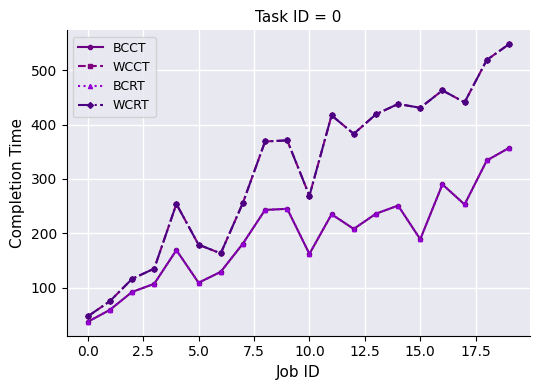

What is the label of the 4th point from the right?

16